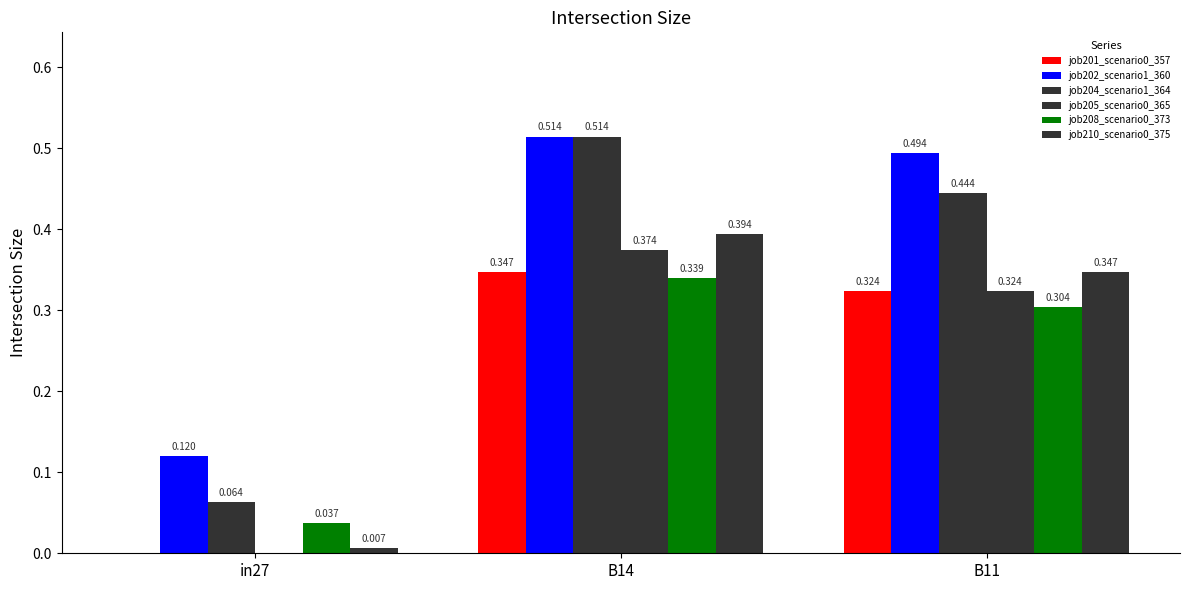

What is the label of the 1st bar from the right?

B11